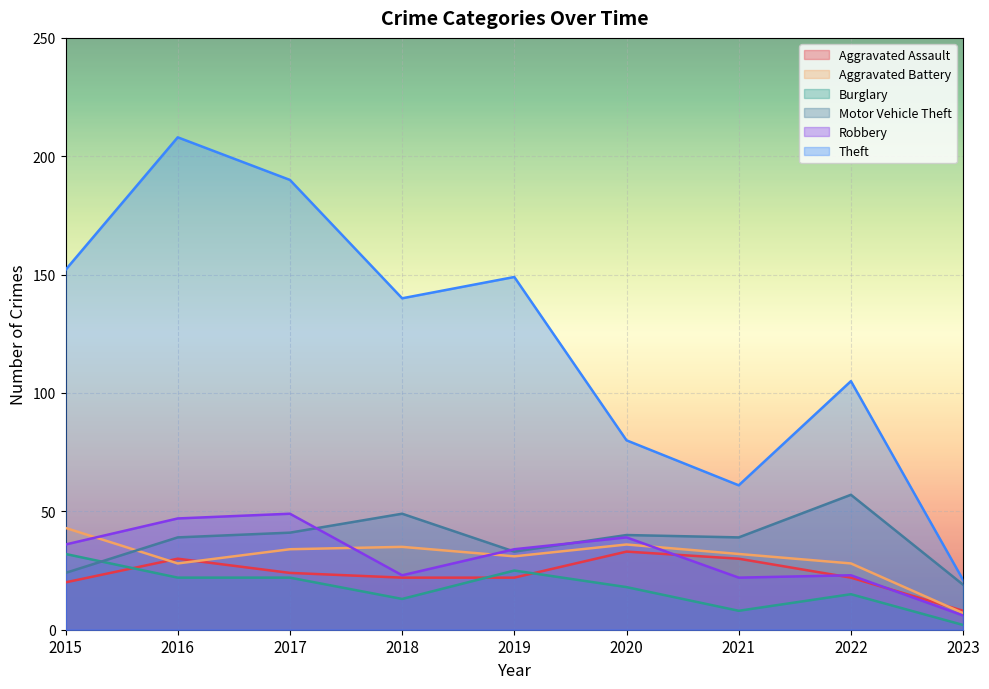

Is the value of Burglary at 2019 greater than the value of Aggravated Assault at 2023?

Yes